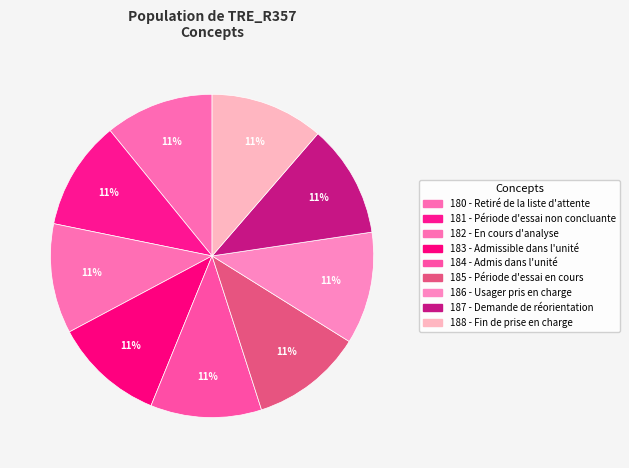

Is it true that 180 - Retiré de la liste d'attente is 11% of the pie?

True